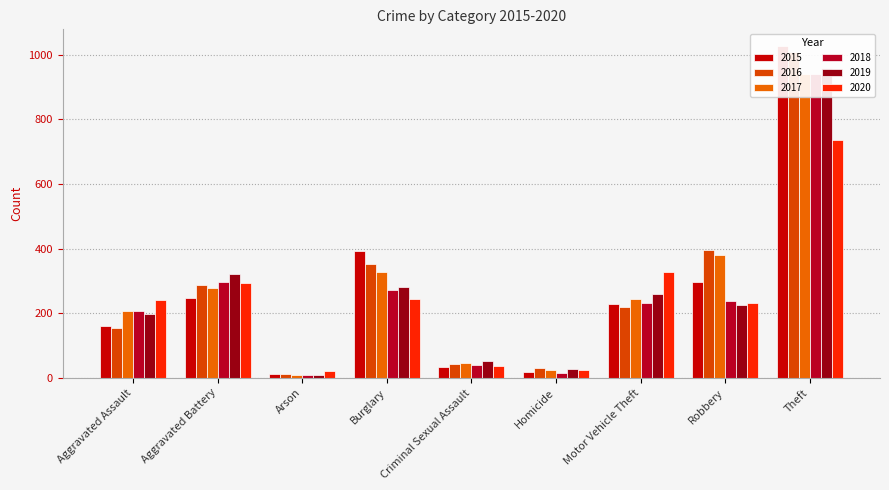

Reading left to right, transcribe all the data shown in this chart.

2015: Aggravated Assault=160	Aggravated Battery=246	Arson=11	Burglary=393	Criminal Sexual Assault=34	Homicide=17	Motor Vehicle Theft=228	Robbery=297	Theft=1027
2016: Aggravated Assault=154	Aggravated Battery=288	Arson=13	Burglary=352	Criminal Sexual Assault=43	Homicide=29	Motor Vehicle Theft=218	Robbery=394	Theft=1009
2017: Aggravated Assault=207	Aggravated Battery=277	Arson=9	Burglary=327	Criminal Sexual Assault=47	Homicide=24	Motor Vehicle Theft=243	Robbery=381	Theft=941
2018: Aggravated Assault=206	Aggravated Battery=297	Arson=9	Burglary=273	Criminal Sexual Assault=40	Homicide=15	Motor Vehicle Theft=232	Robbery=237	Theft=941
2019: Aggravated Assault=197	Aggravated Battery=321	Arson=8	Burglary=281	Criminal Sexual Assault=51	Homicide=27	Motor Vehicle Theft=260	Robbery=224	Theft=959
2020: Aggravated Assault=242	Aggravated Battery=294	Arson=20	Burglary=245	Criminal Sexual Assault=36	Homicide=24	Motor Vehicle Theft=328	Robbery=233	Theft=736